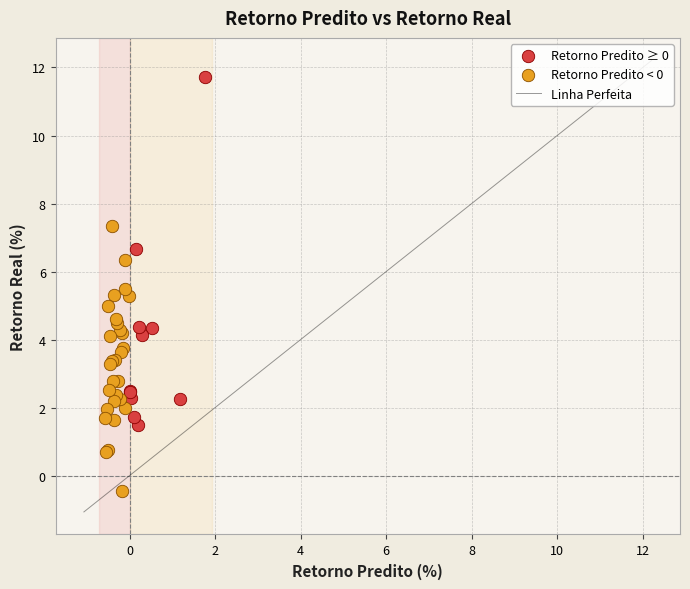

Which series has the largest Y range (max minus min)?

Retorno Predito ≥ 0